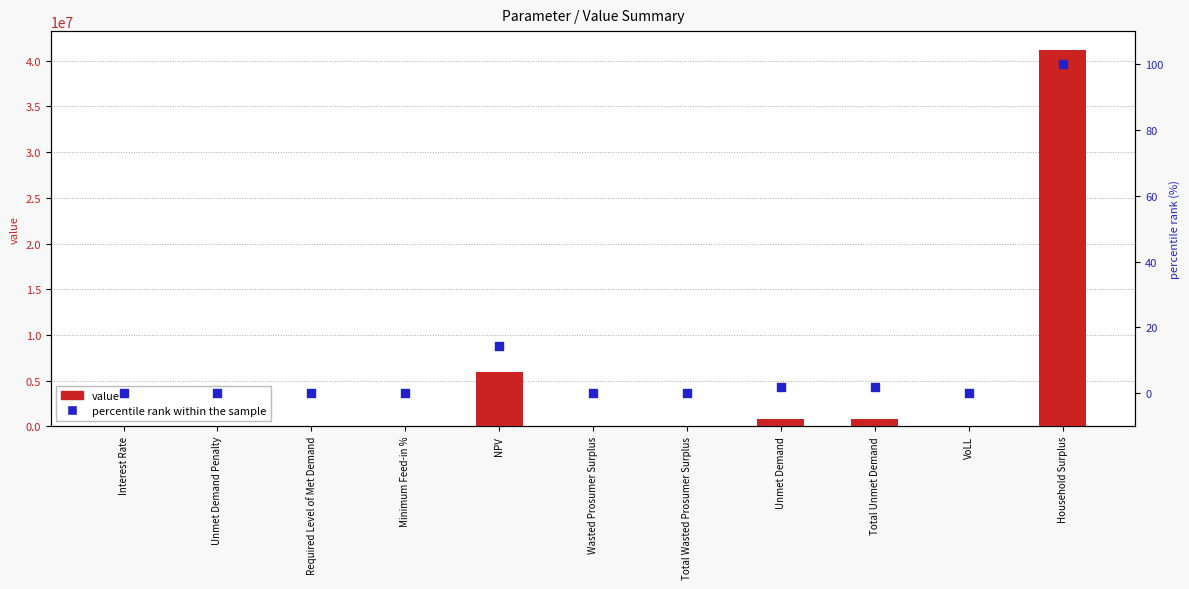

What is the total value across all series at Household Surplus?

41191270.7